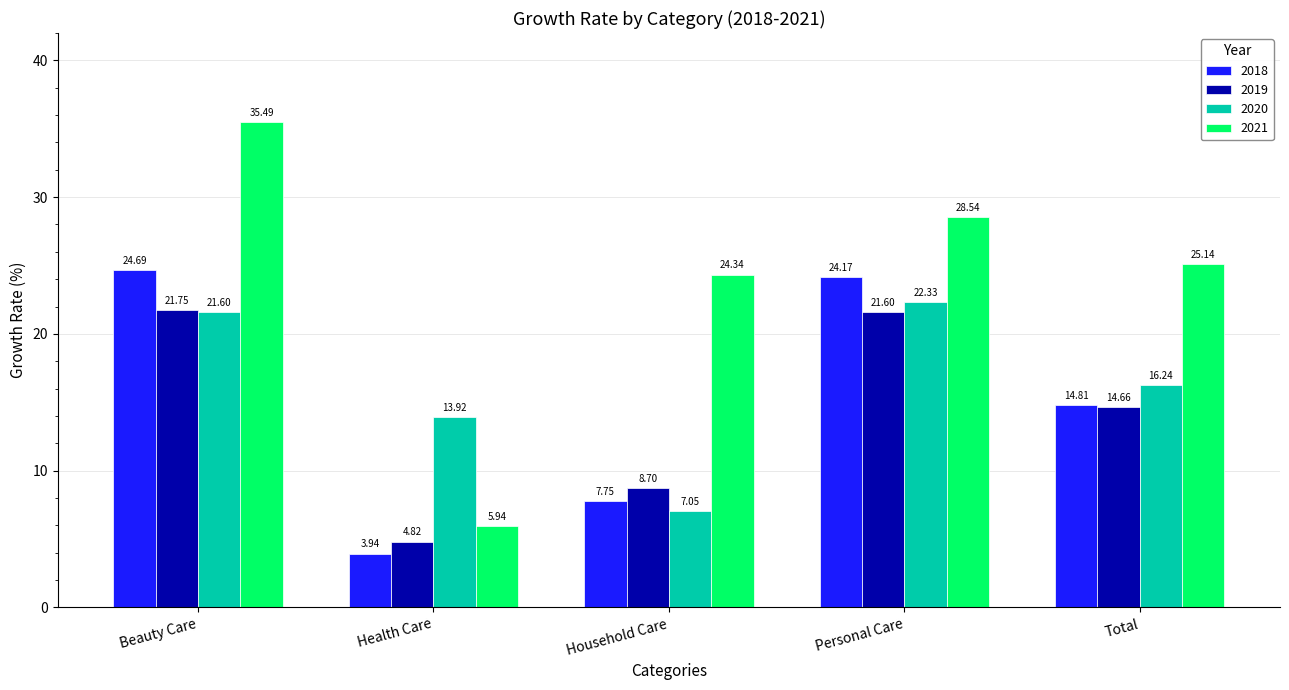

At which category does the chart reach its peak across all series?

Beauty Care